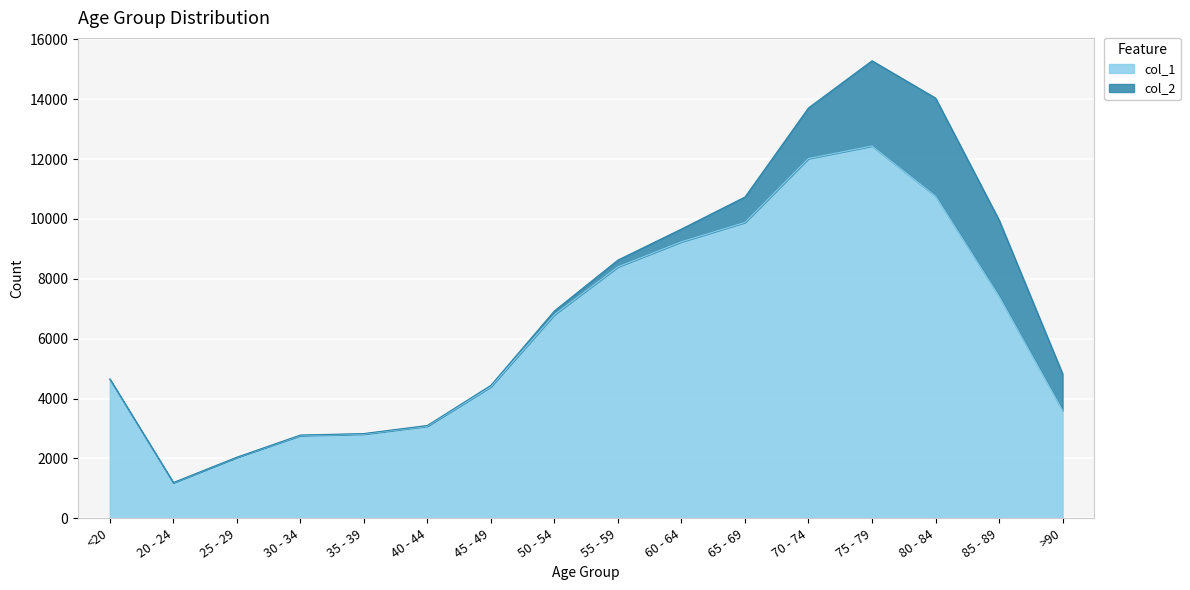

Is it true that the value at 55 - 59 is 12143?

False